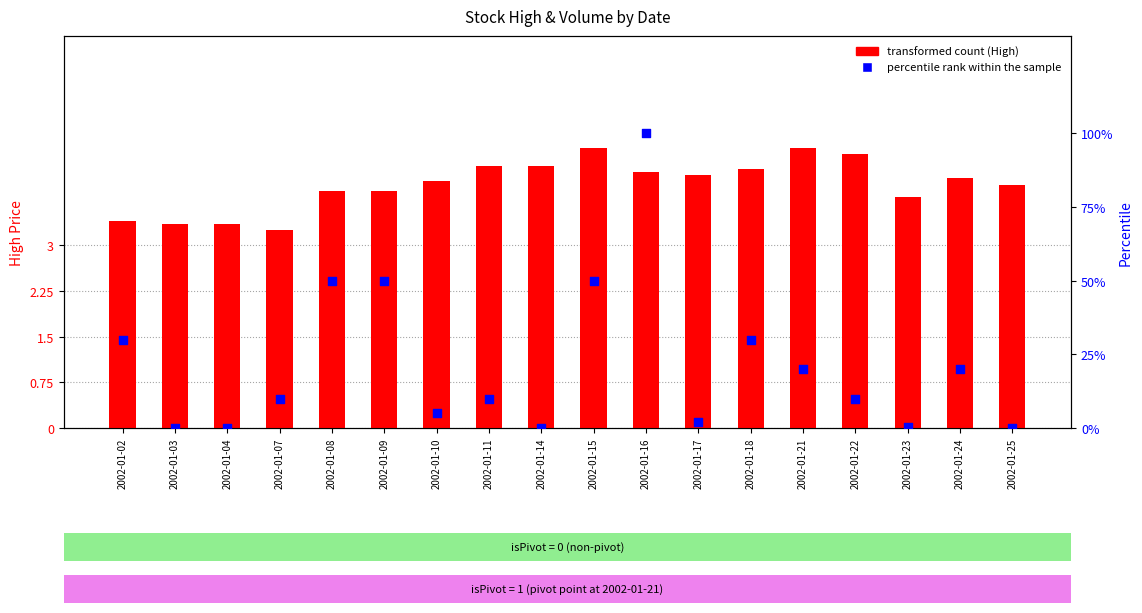

At how many categories does at least one series exceed 84?

1